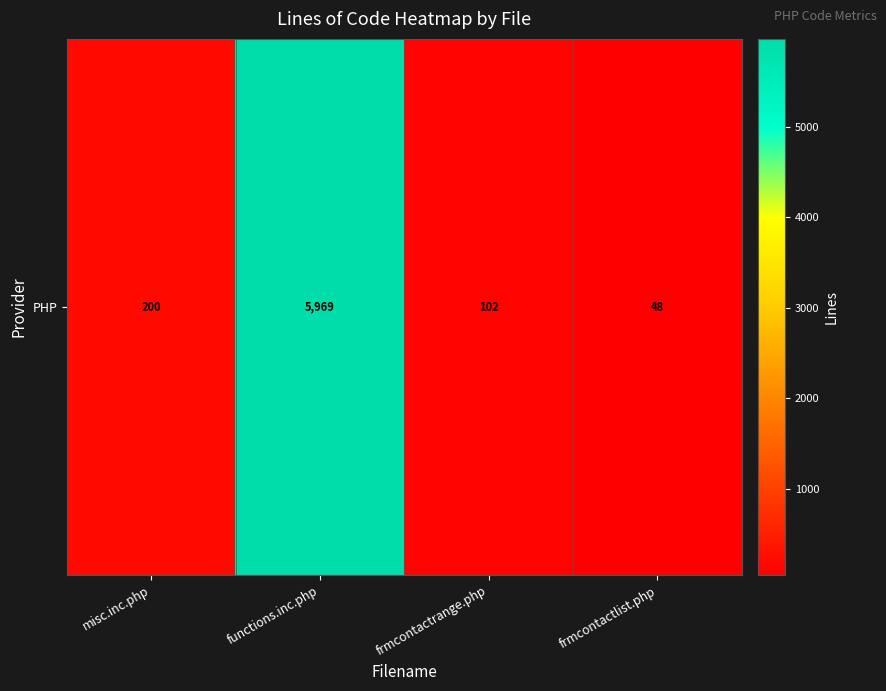

Reading left to right, extract all data points from this chart.

200	5969	102	48